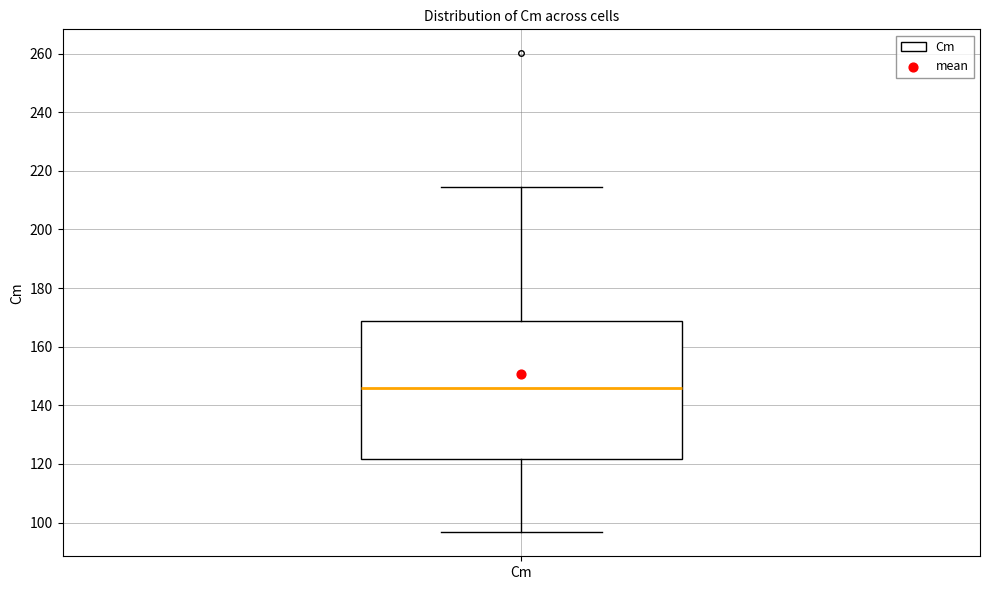

Read this box plot against the y-axis: the position of the median line, the range covered by the box, and the ends of both whiskers. The values are not printed on the chart, so give them approximately, as read against the axis.

median 146, box 122 to 168, whiskers 96 to 214